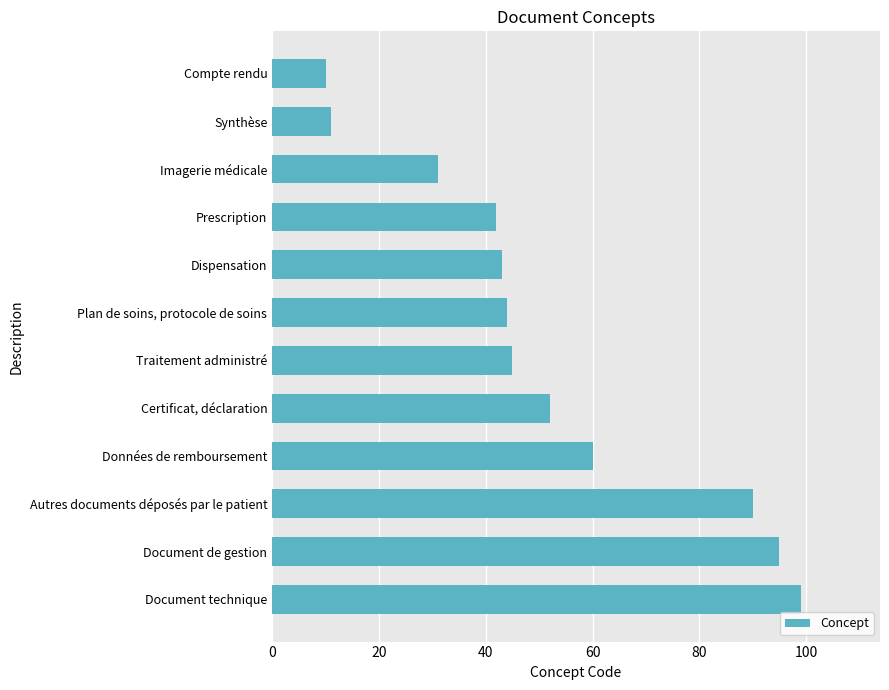

Where is the data nearest to the value 54?

Certificat, déclaration